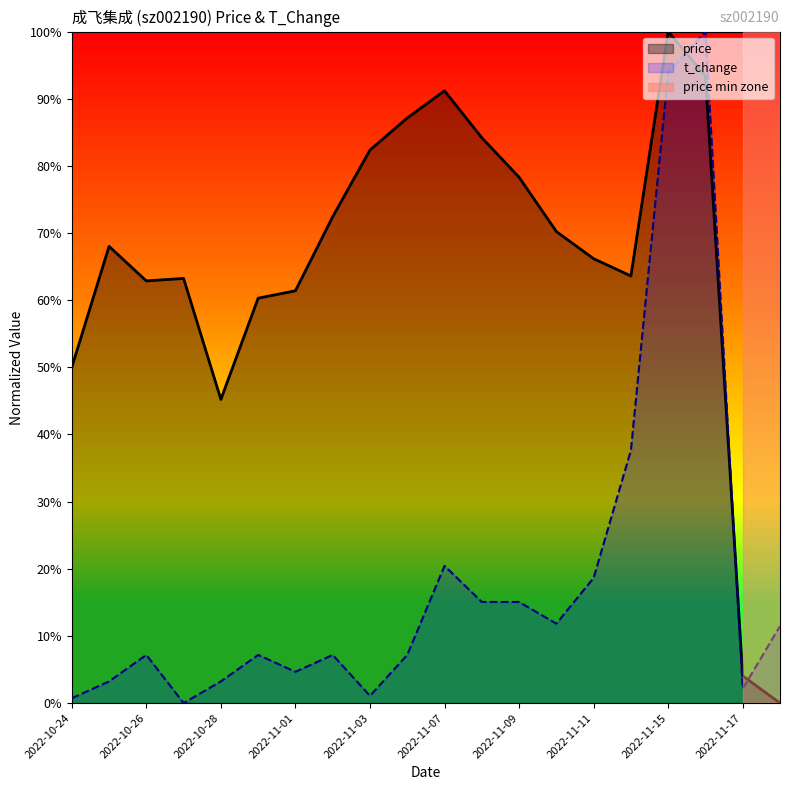

Between 2022-10-24 and 2022-11-11, which series saw the biggest shift?

t_change